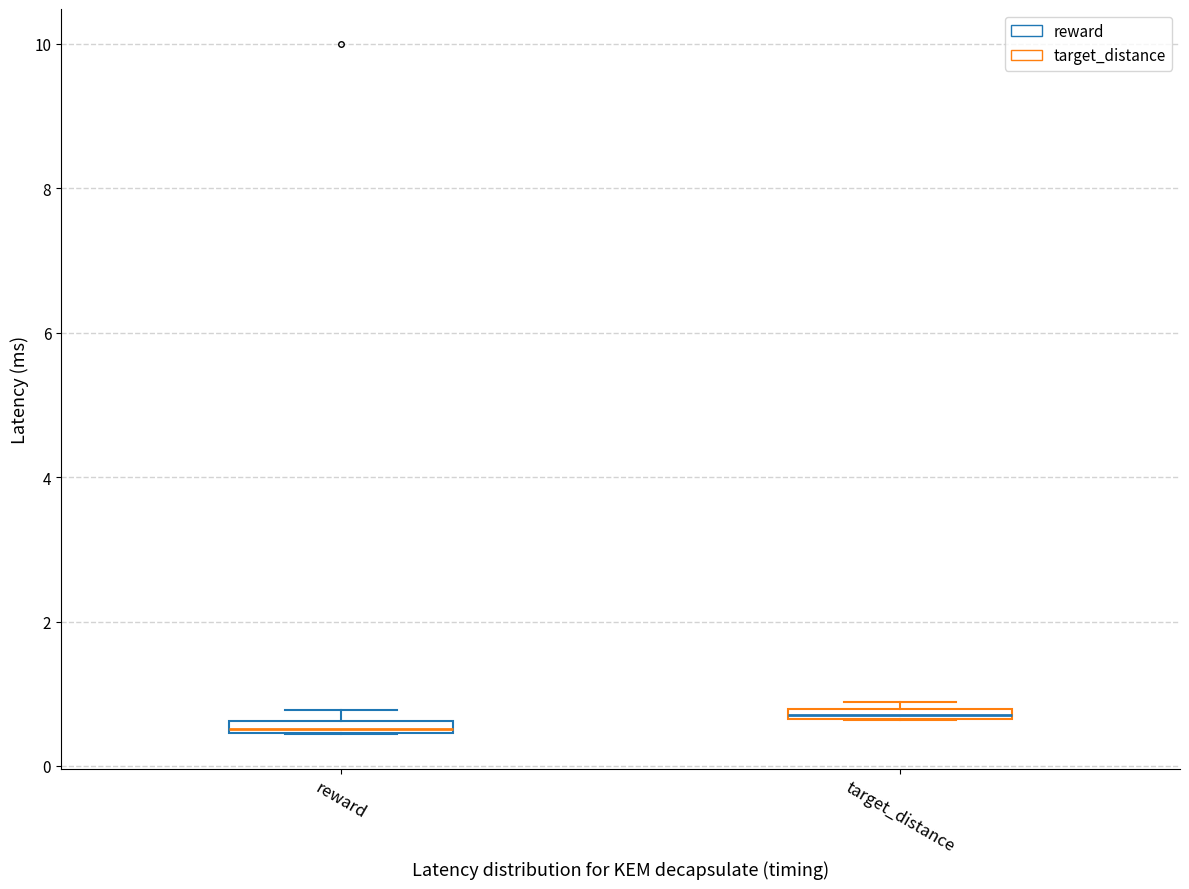

Where is the lower edge of the box for target_distance on the y-axis? The values are not printed on the chart, so give them approximately, as read against the axis.

0.6